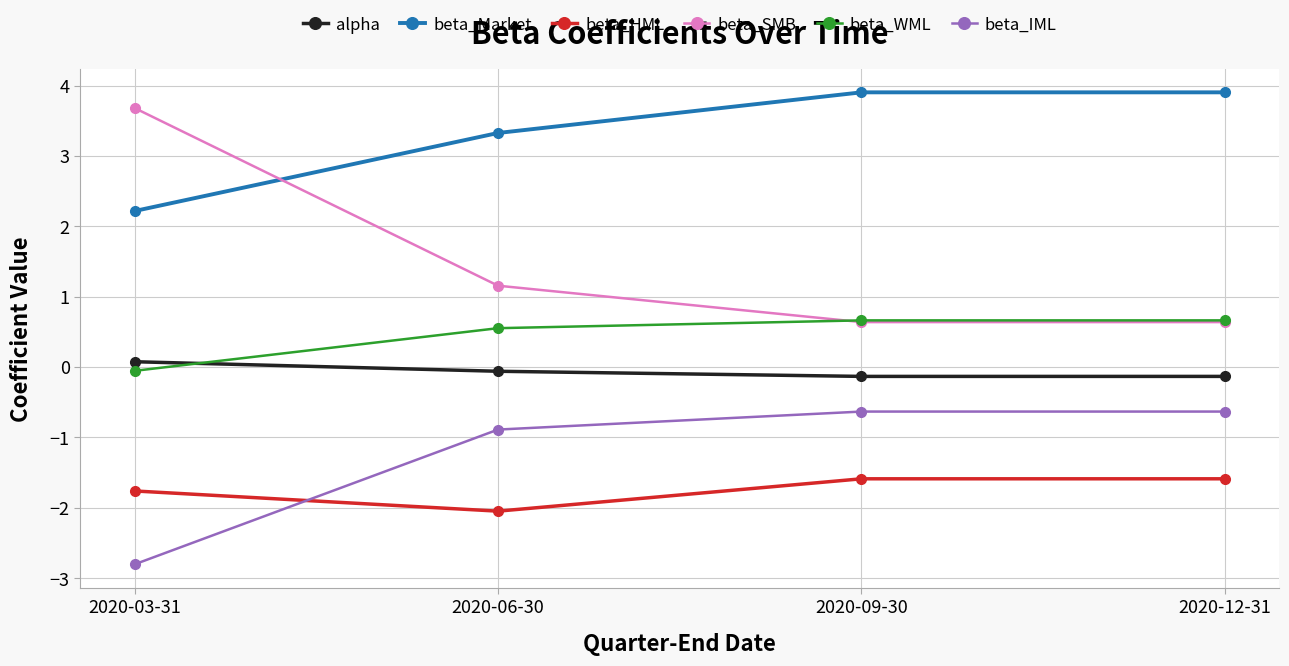

True or false: alpha and beta_IML intersect in this chart.

False